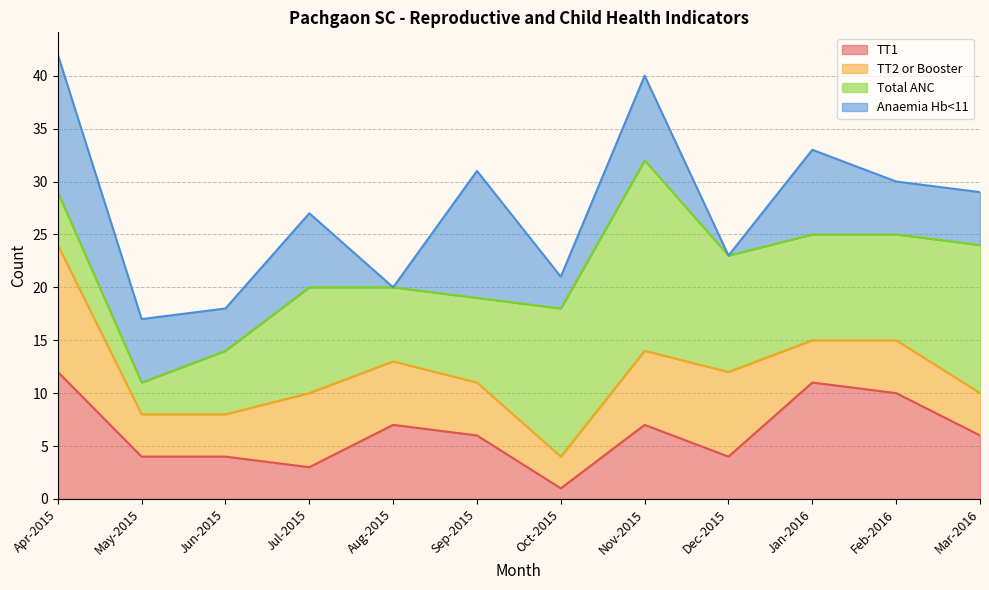

Between which two adjacent categories do TT2 or Booster and TT1 first intersect?

Jul-2015 and Aug-2015